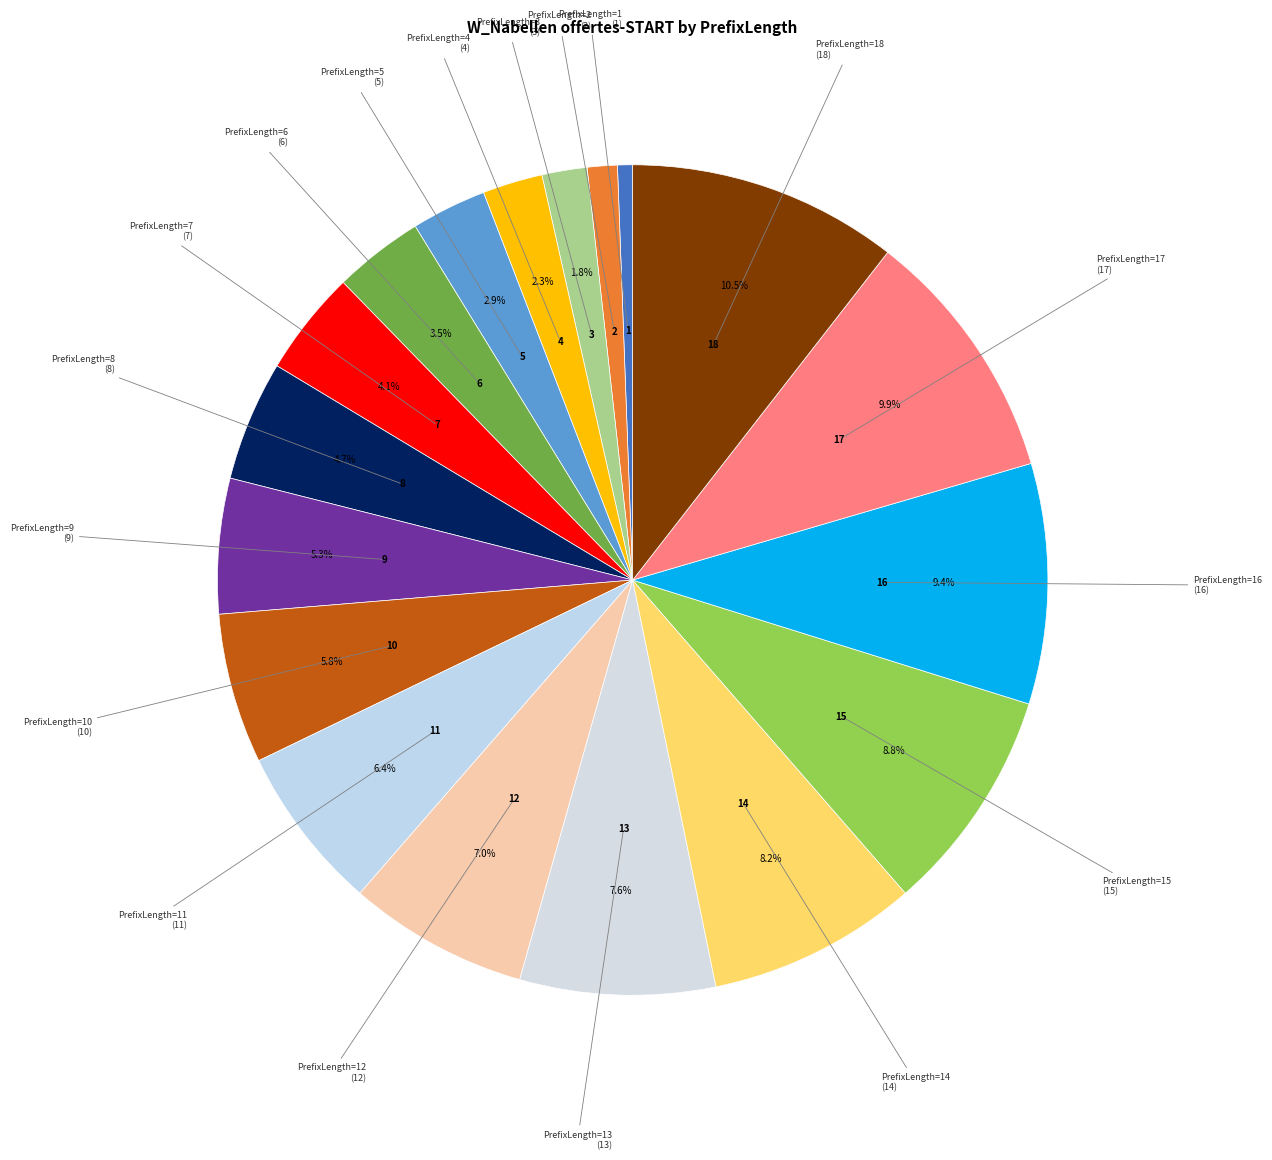

To the nearest percent, what percentage of the pie is PrefixLength=10?

6%